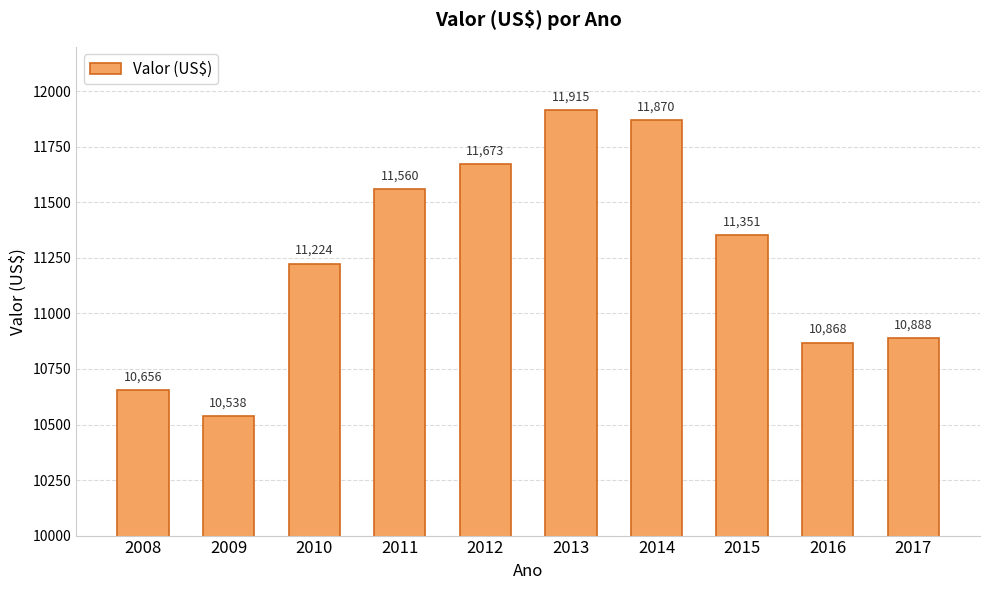

How many series are shown in this chart?

1